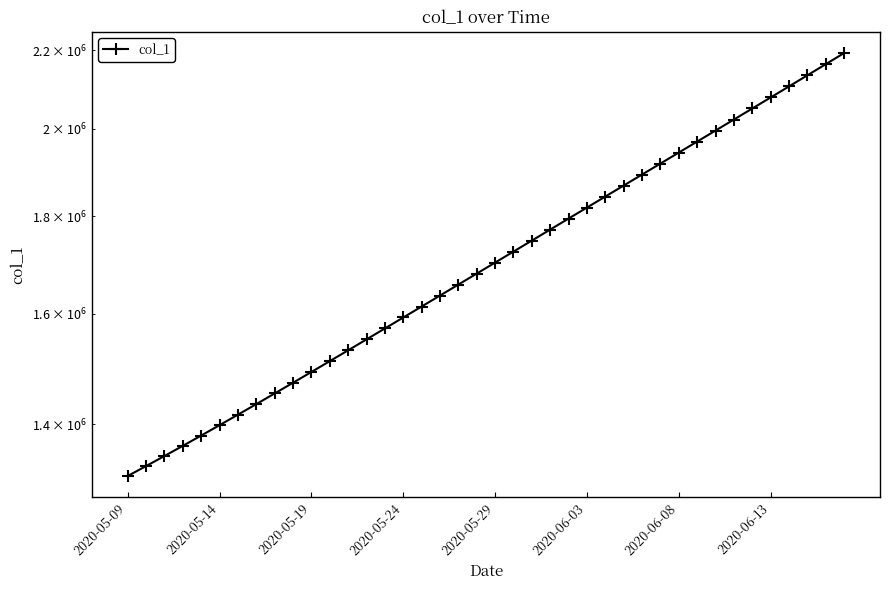

What is the difference between the maximum and minimum values?

877084.2